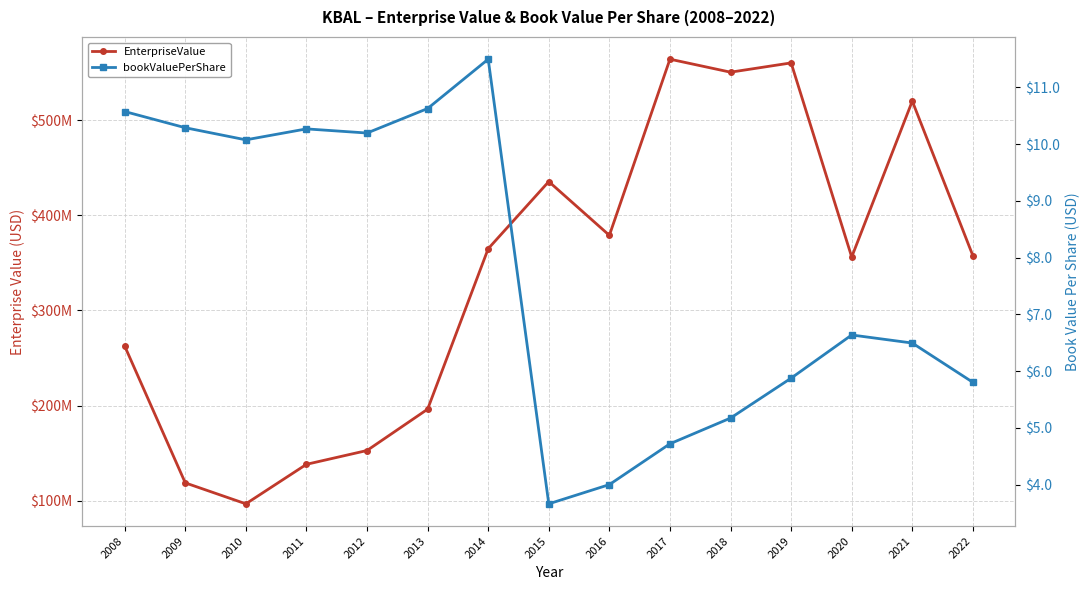

What is the lowest value of the bookValuePerShare series?

3.7